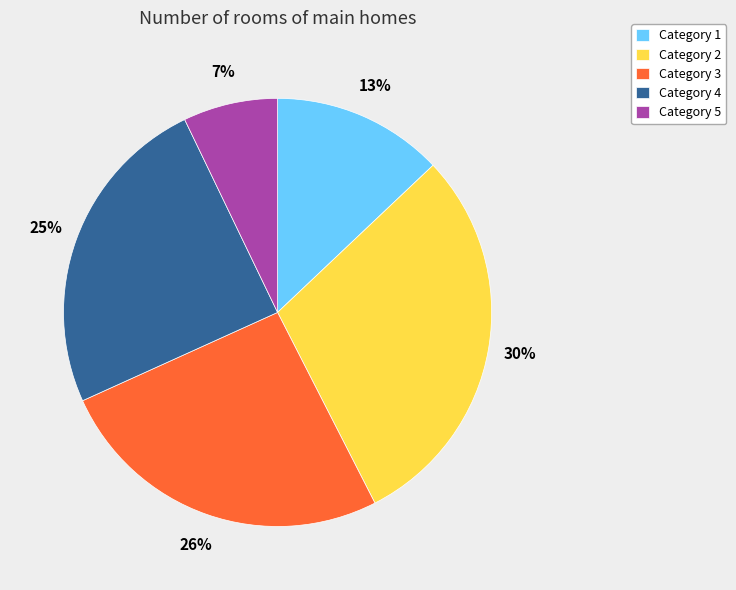

Which slice is the largest?

Category 2